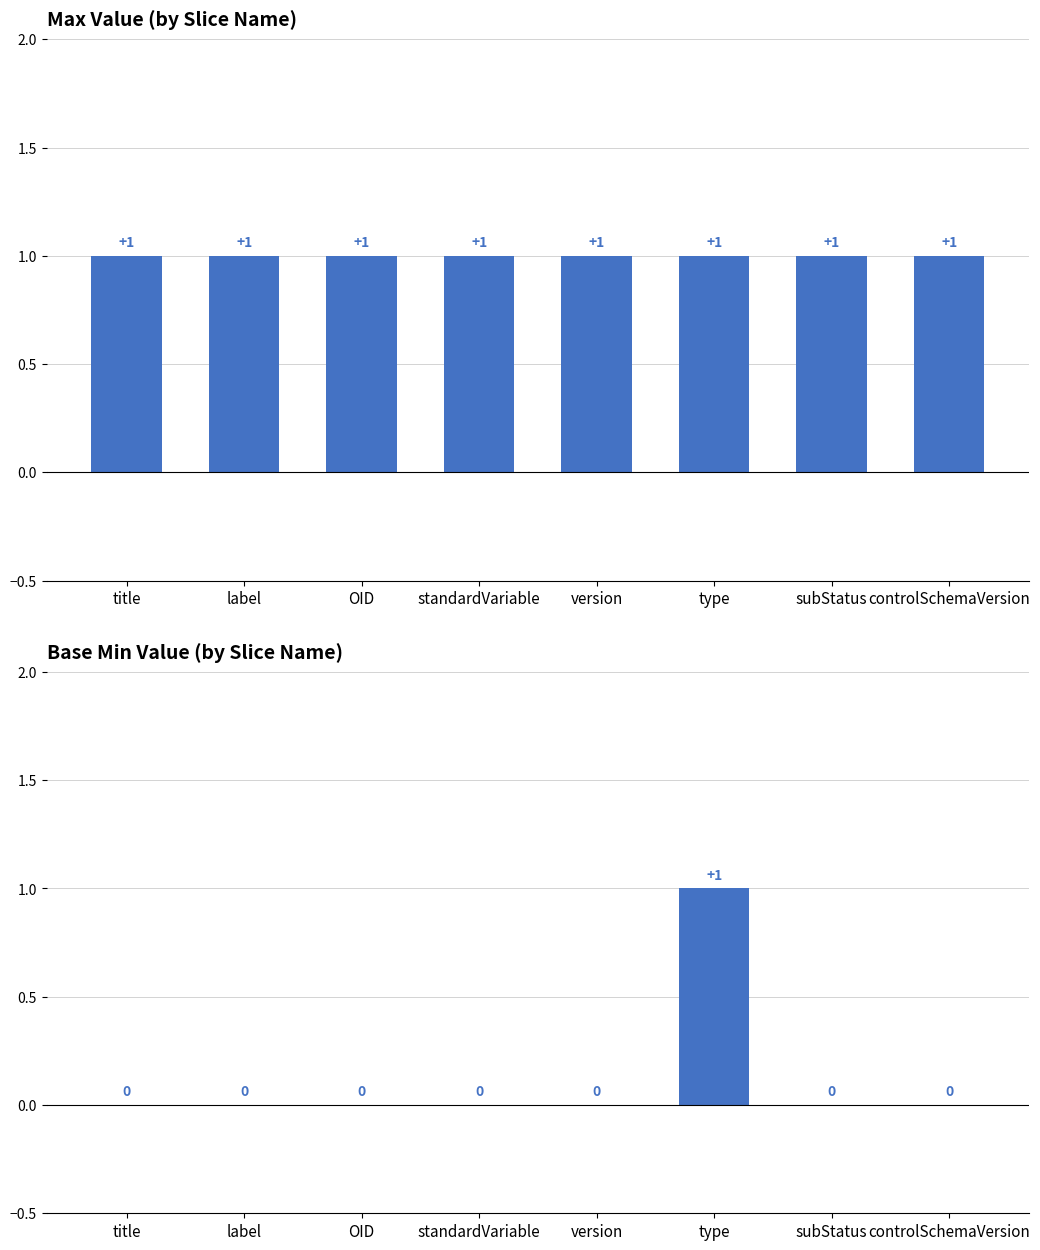

Which has a higher value, controlSchemaVersion or subStatus?

controlSchemaVersion